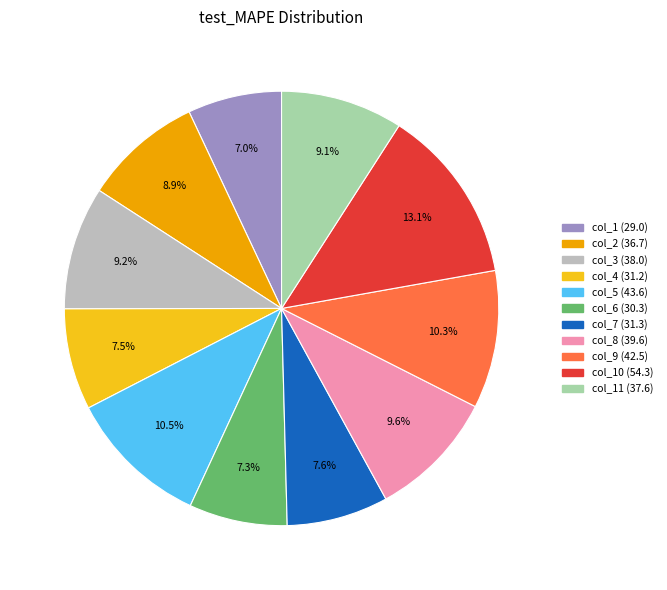

Does any single category account for the majority?

No